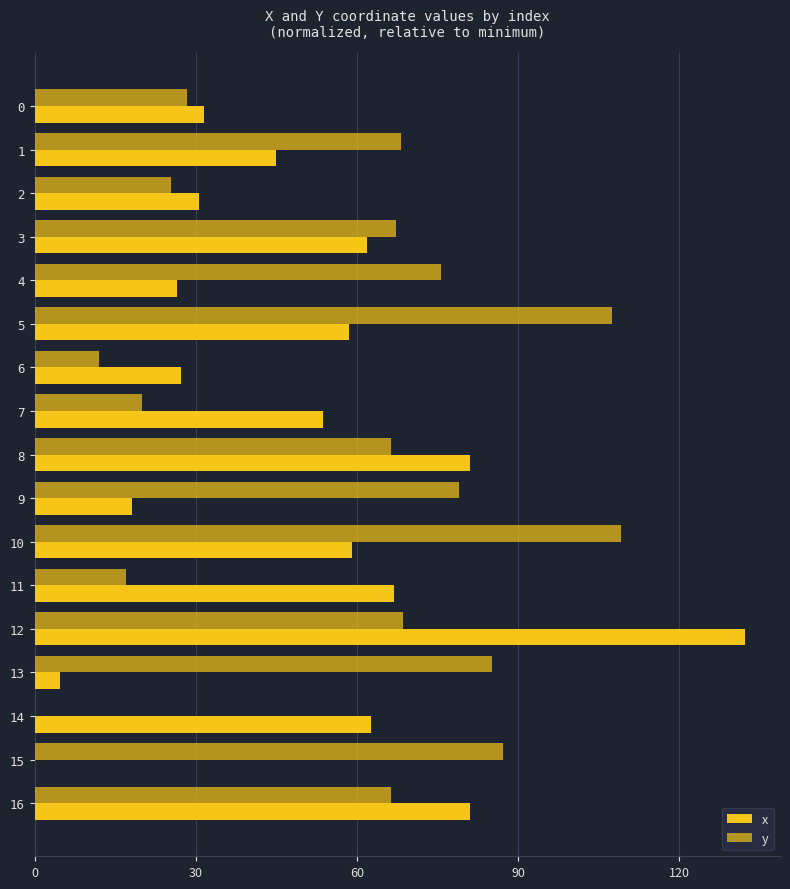

What is the value of the y bar at the 4th from the left?

67.3